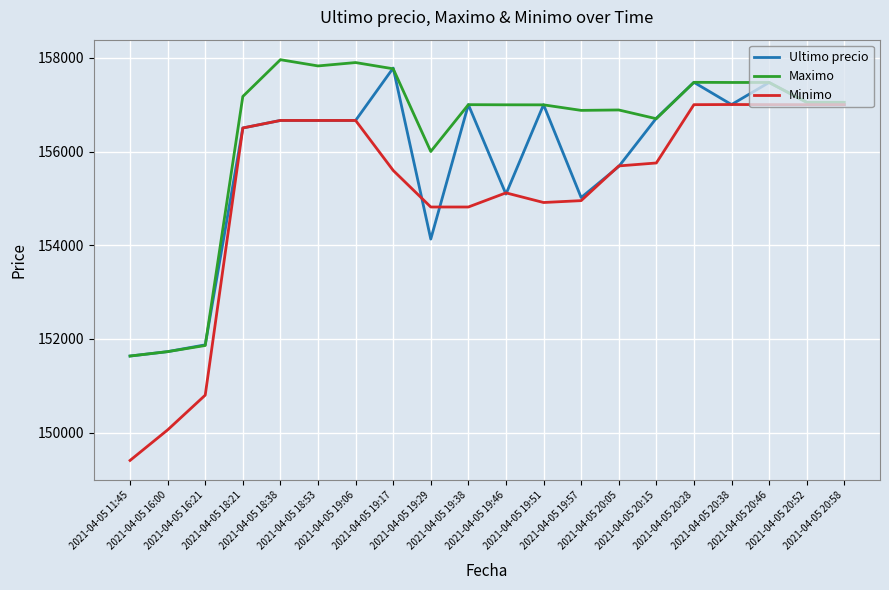

List the series in order of their overall mean, lowest first.

Minimo, Ultimo precio, Maximo